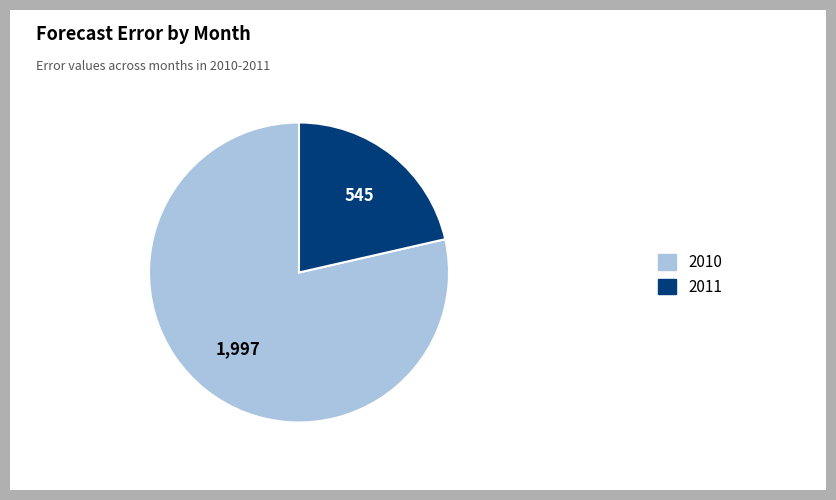

Is there a majority slice in this chart?

Yes